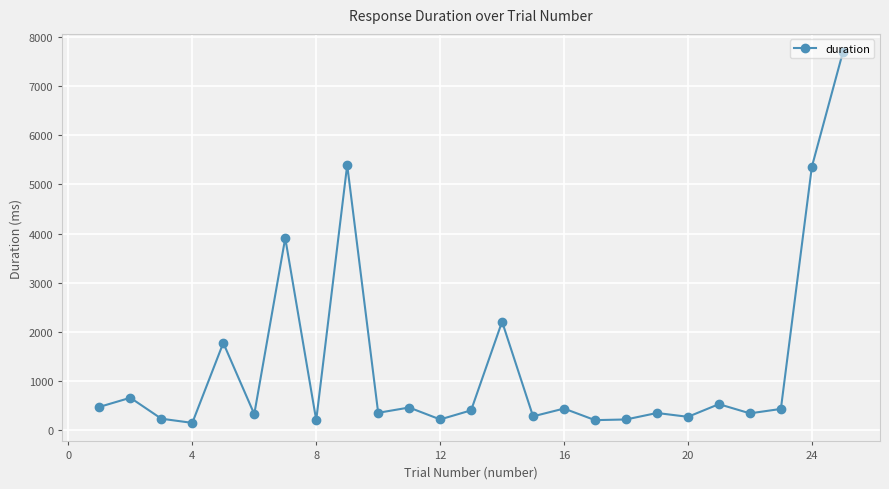

What is the smallest value displayed?

150.3